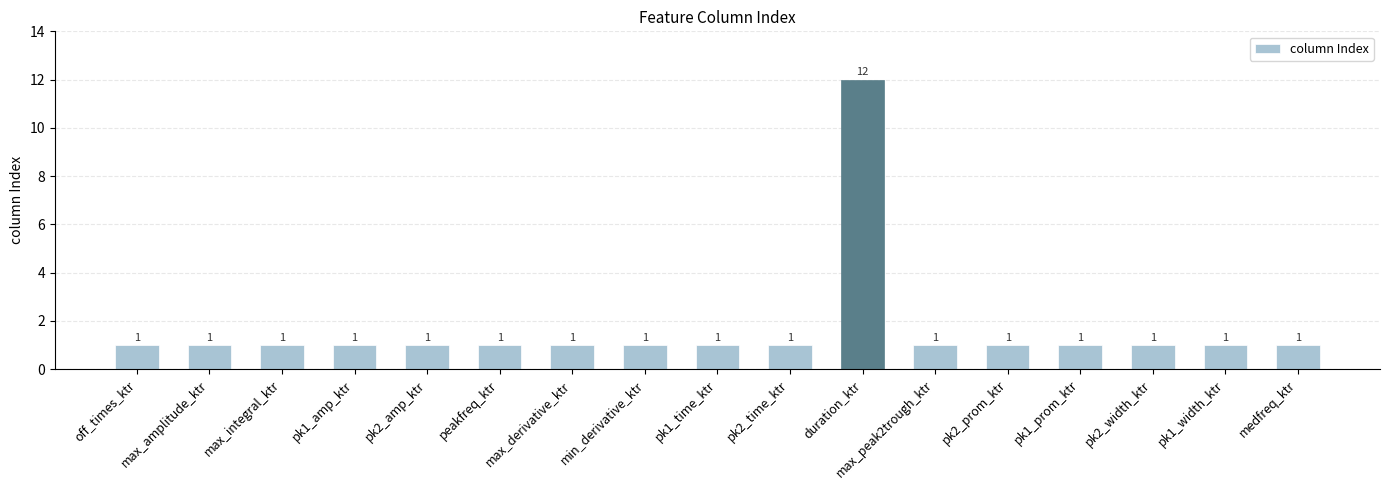

What is the maximum value shown in the chart?

12